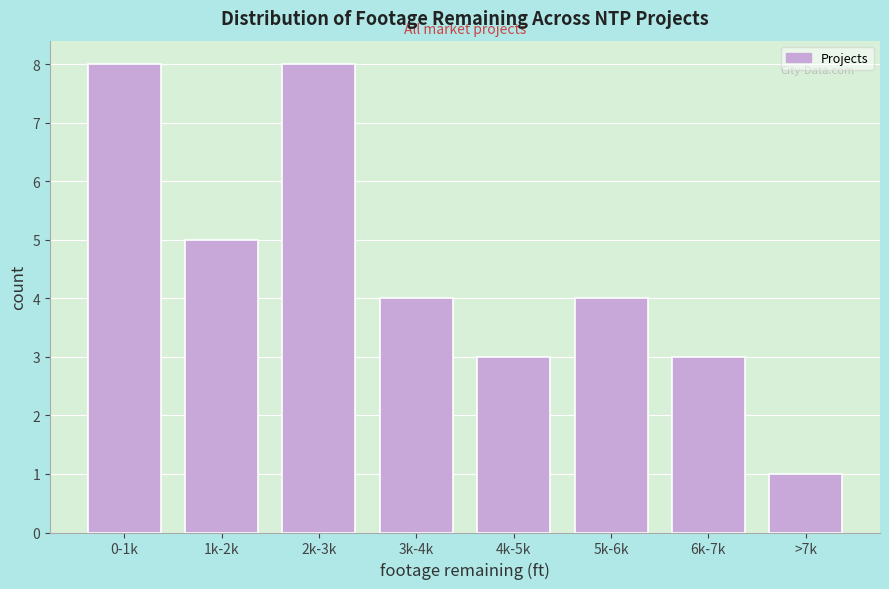

Reading left to right, list all the values displayed in this chart.

8	5	8	4	3	4	3	1